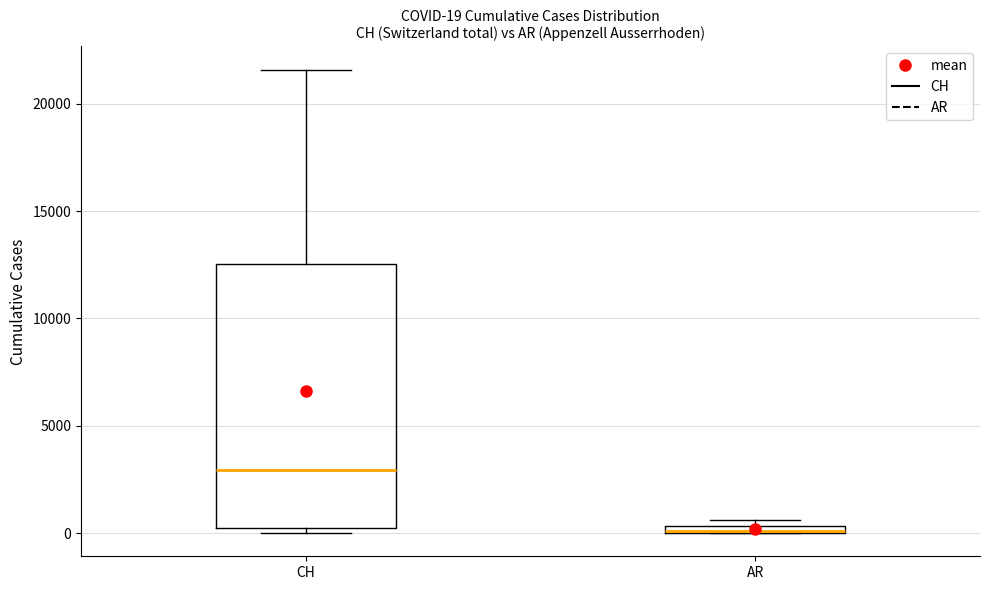

Which box is the tallest, from its lower edge to its upper edge?

CH